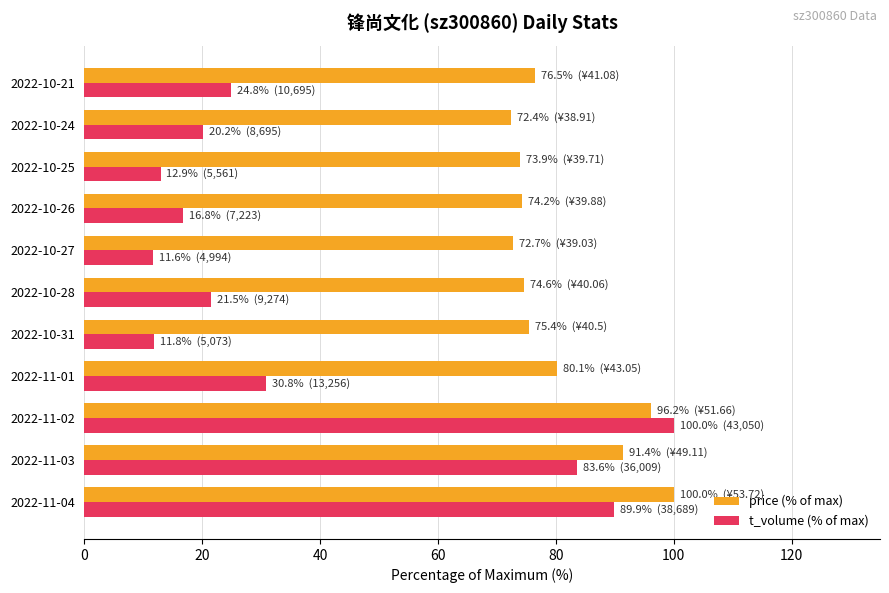

Is it true that t_volume (% of max) equals 3.1 at 2022-10-31?

False